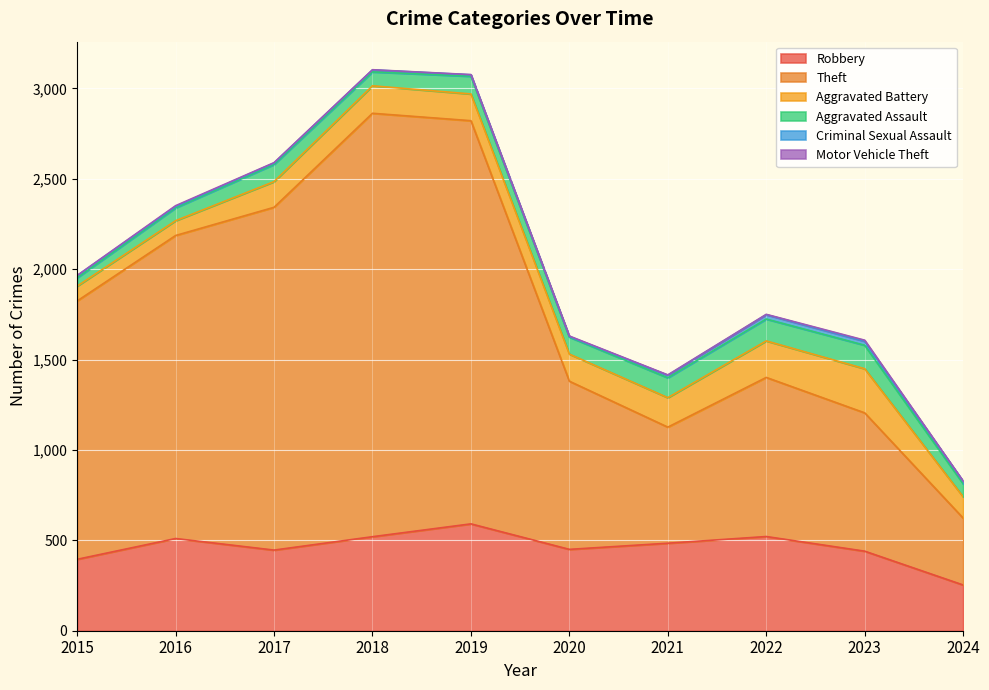

Is the value of Criminal Sexual Assault at 2015 greater than the value of Aggravated Battery at 2019?

No